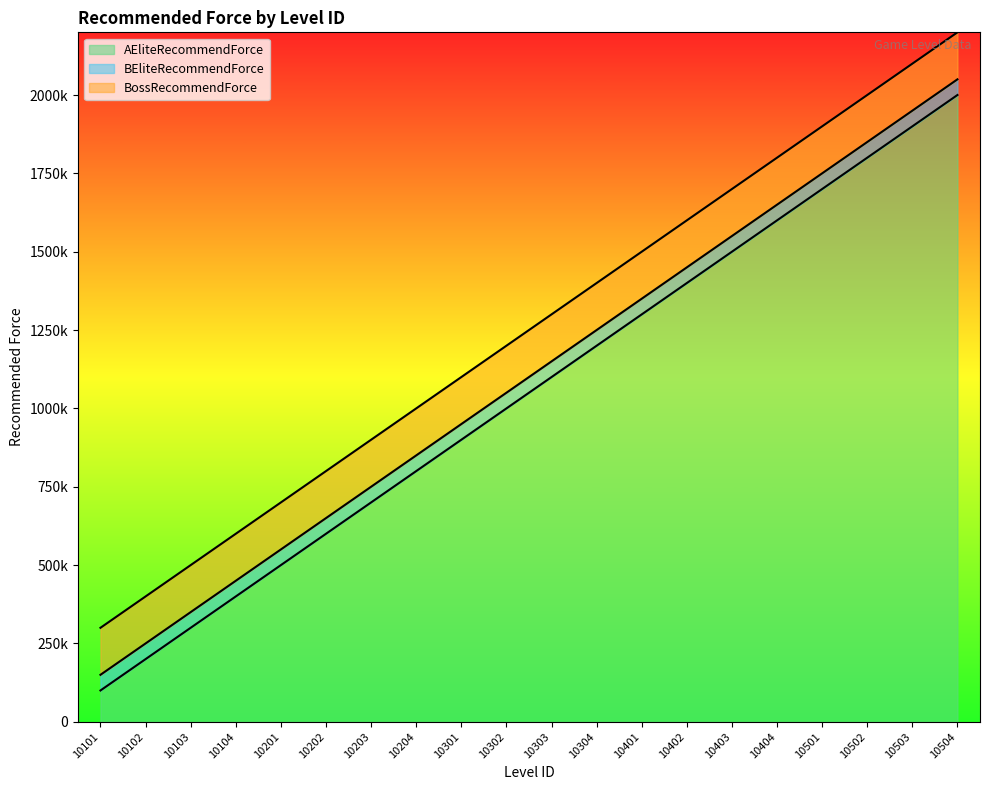

True or false: BEliteRecommendForce has a value of 1250000 at 10304.

True